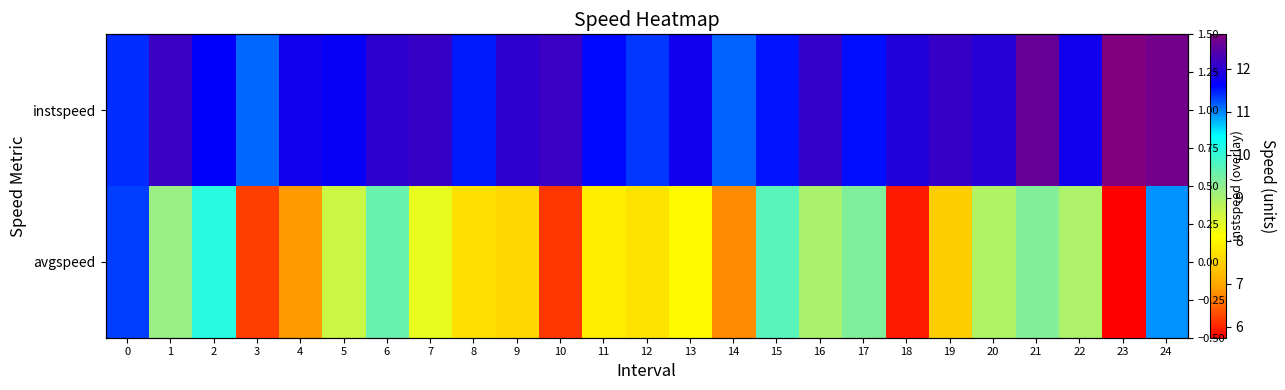

Count the number of data series in this chart.

3